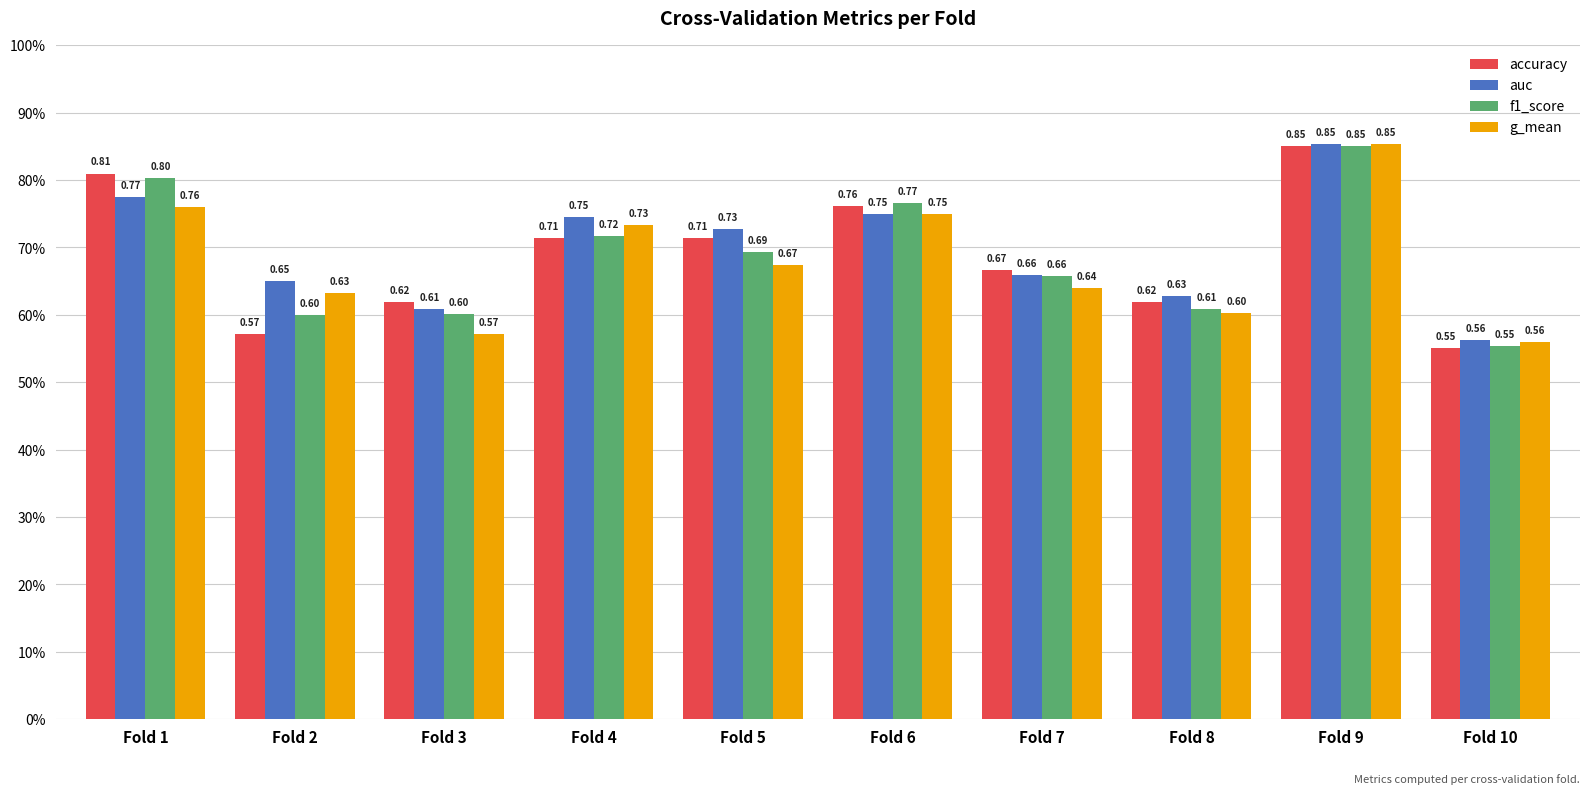

Which series has the largest range (max minus min)?

accuracy